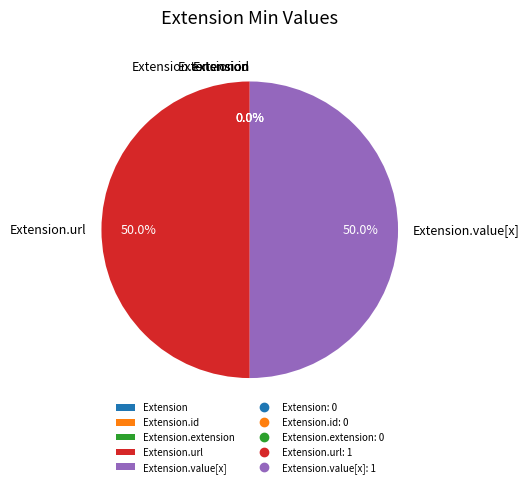

Which slice is the largest?

Extension.url